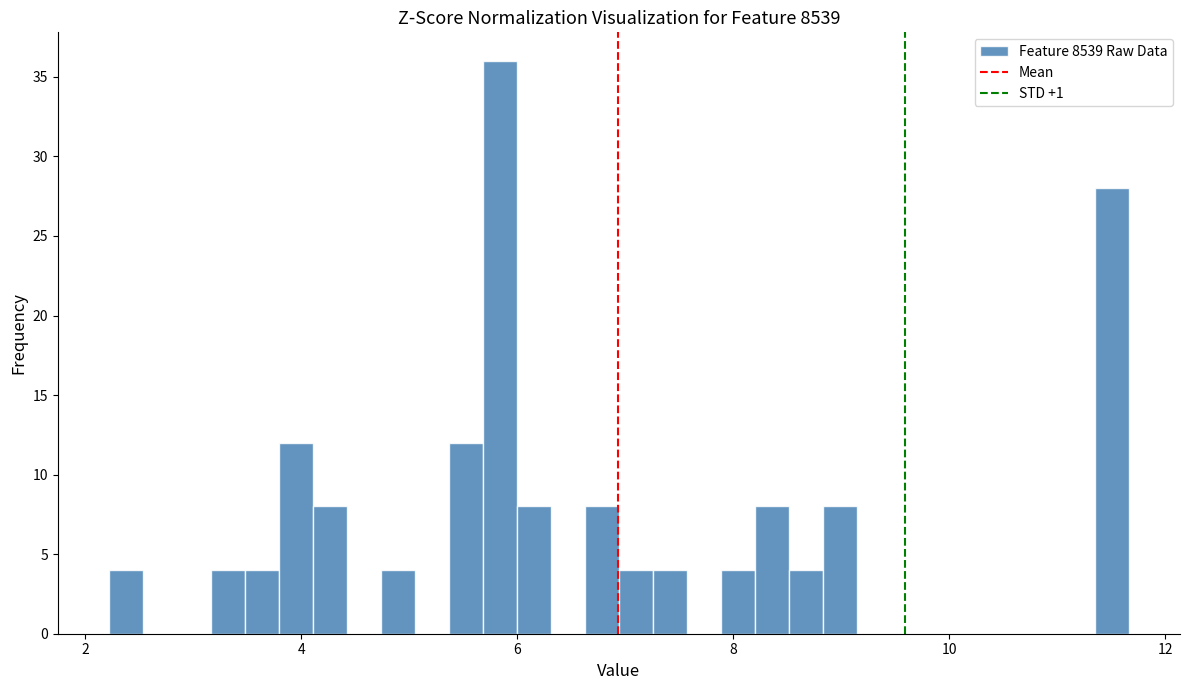

Around what value on the x-axis is the tallest bar? Give the approximate position of its centre, as read against the axis.

5.8